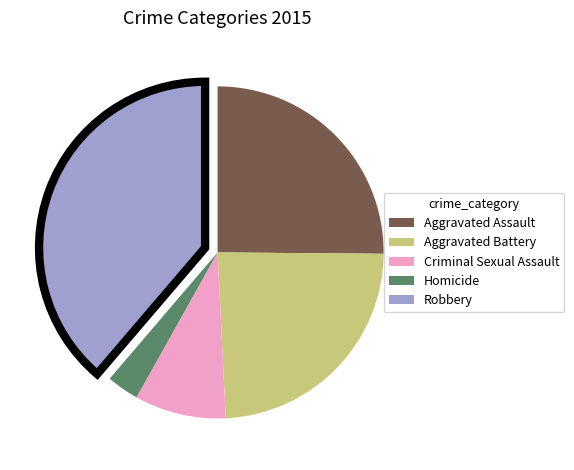

Does Homicide represent more than half of the total?

No